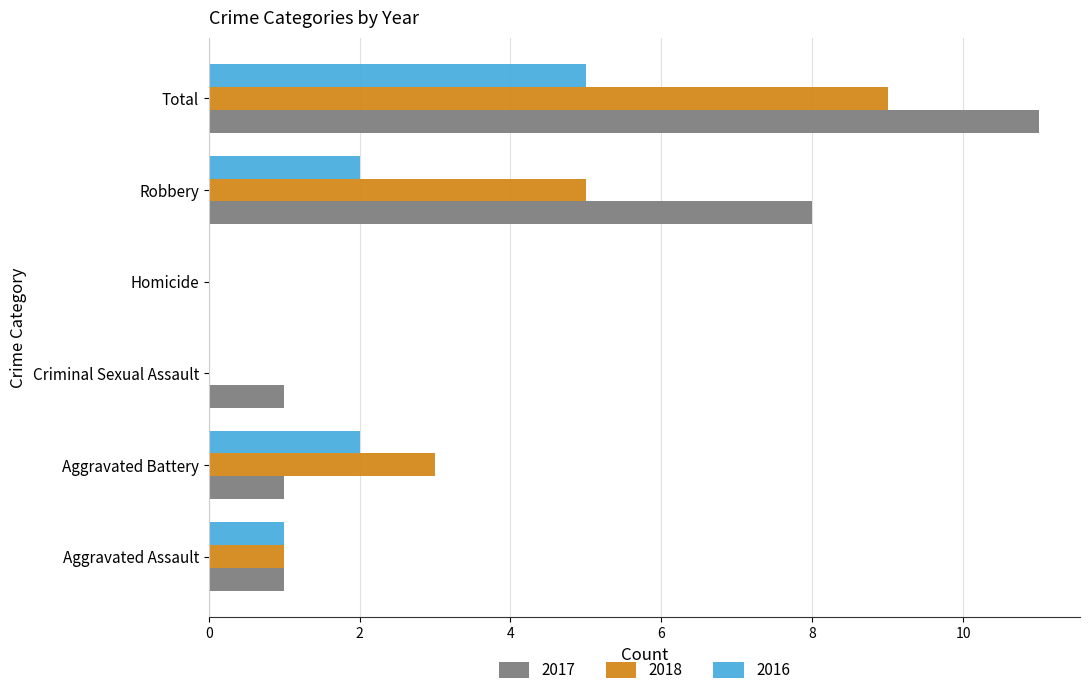

At which category is the sum across all series the highest?

Total